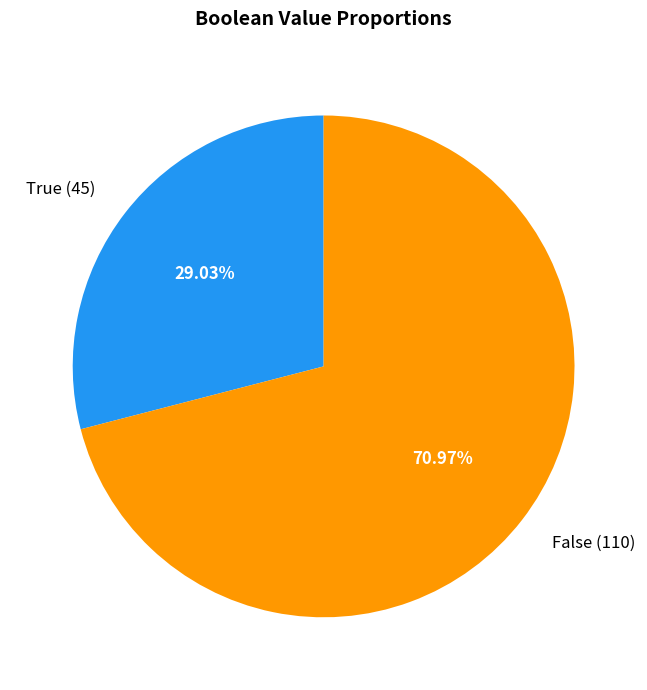

Which category has the biggest portion of the pie?

False